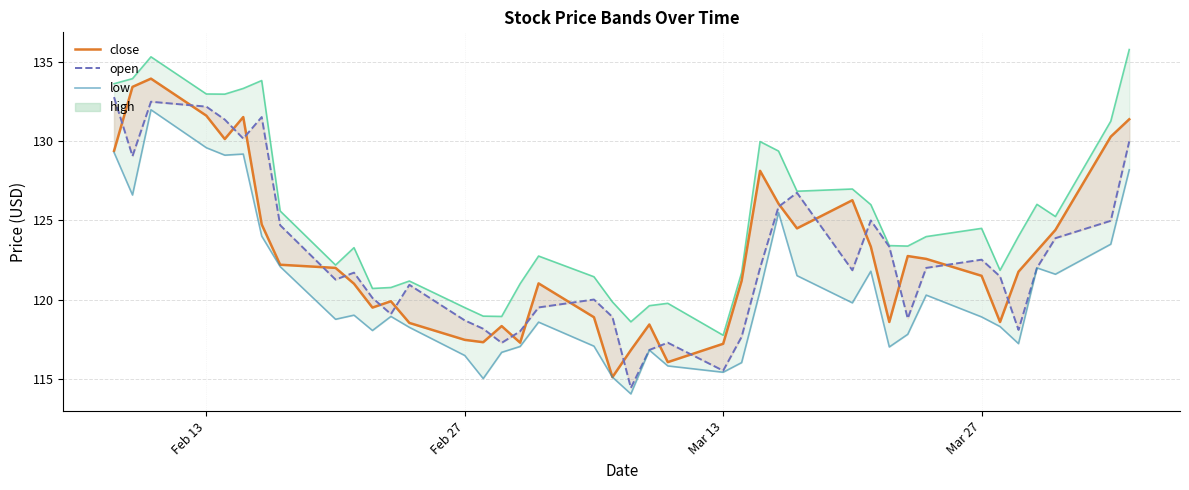

What is the difference between the second highest and minimum values in the close series?

18.4